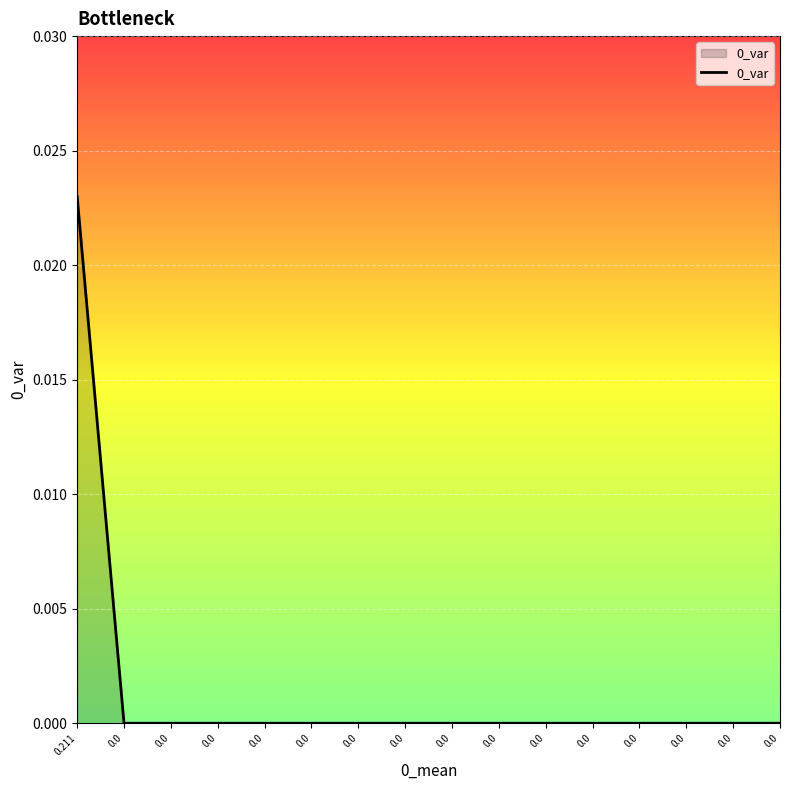

Between 0.211 and 0.0, which is larger?

0.211